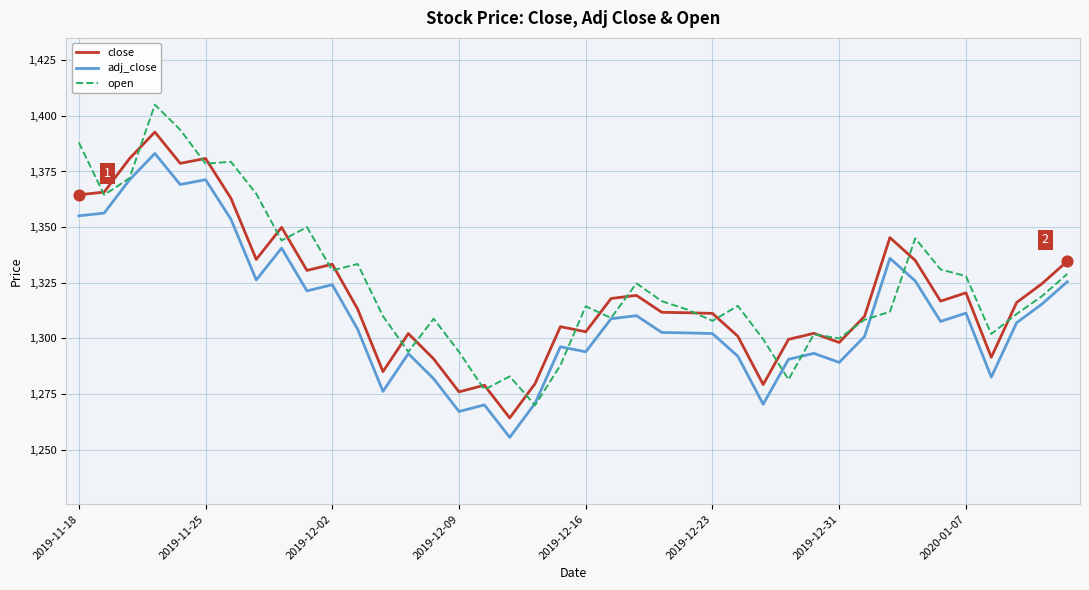

List the series in order of their peak value, lowest first.

adj_close, close, open